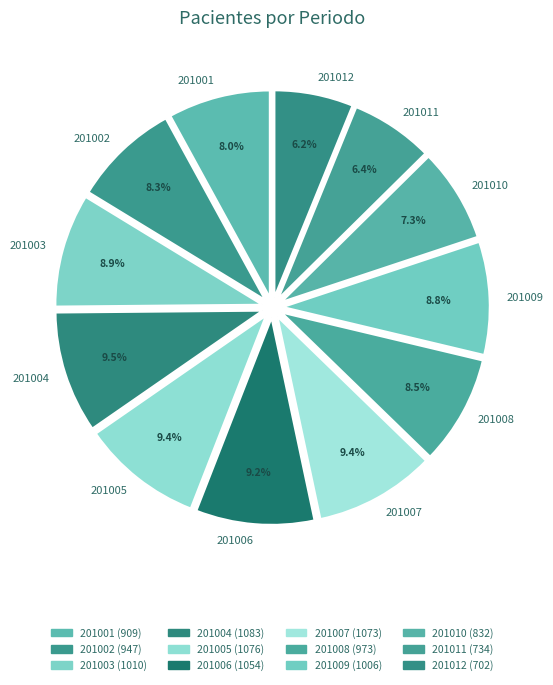

True or false: 201012 accounts for 6% of the total.

True